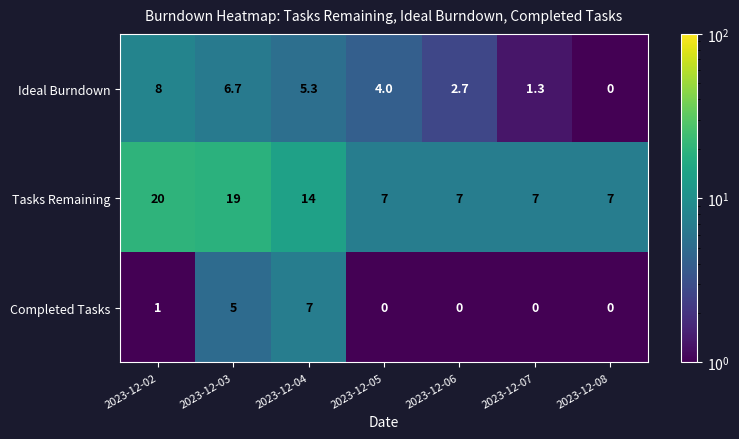

What is the total value across all series at 2023-12-08?

7.0